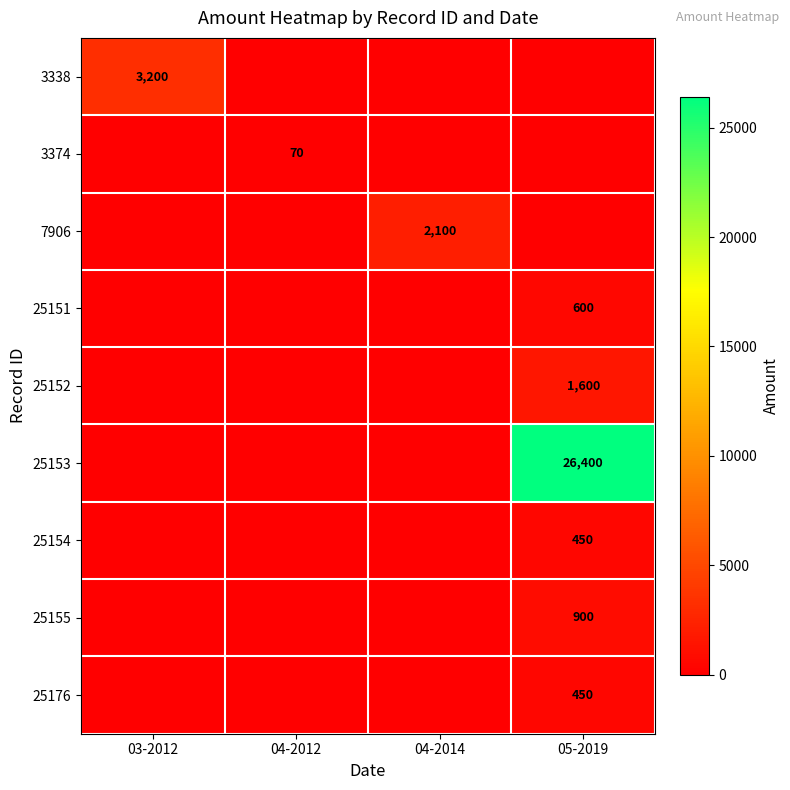

The value of 3338 at 03-2012 is 661. True or false?

False